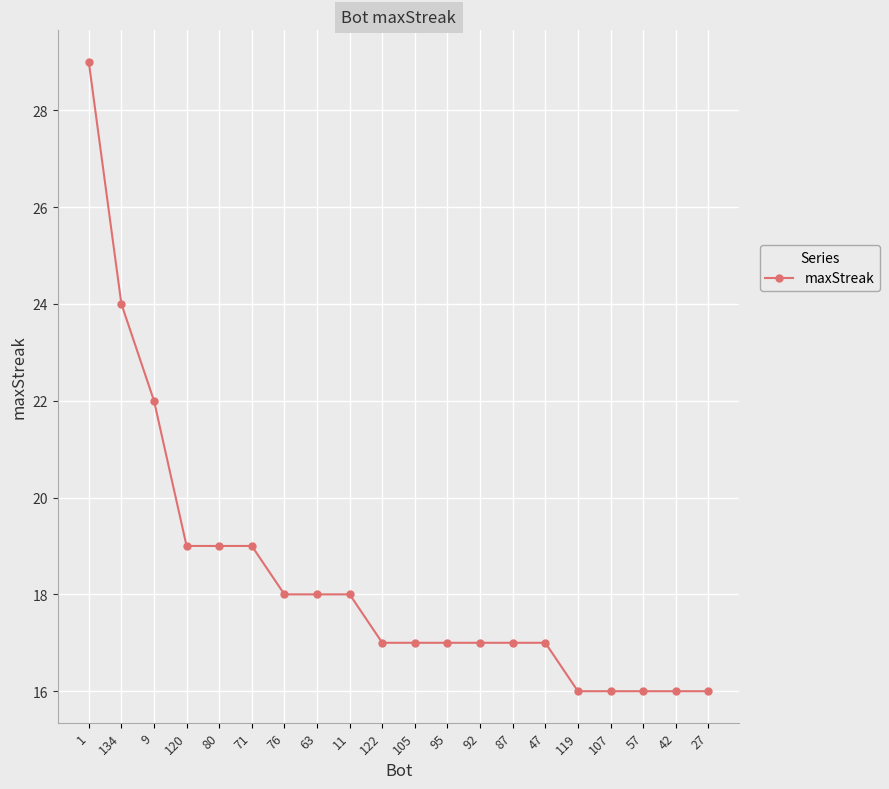

What is the sum of all values?

368